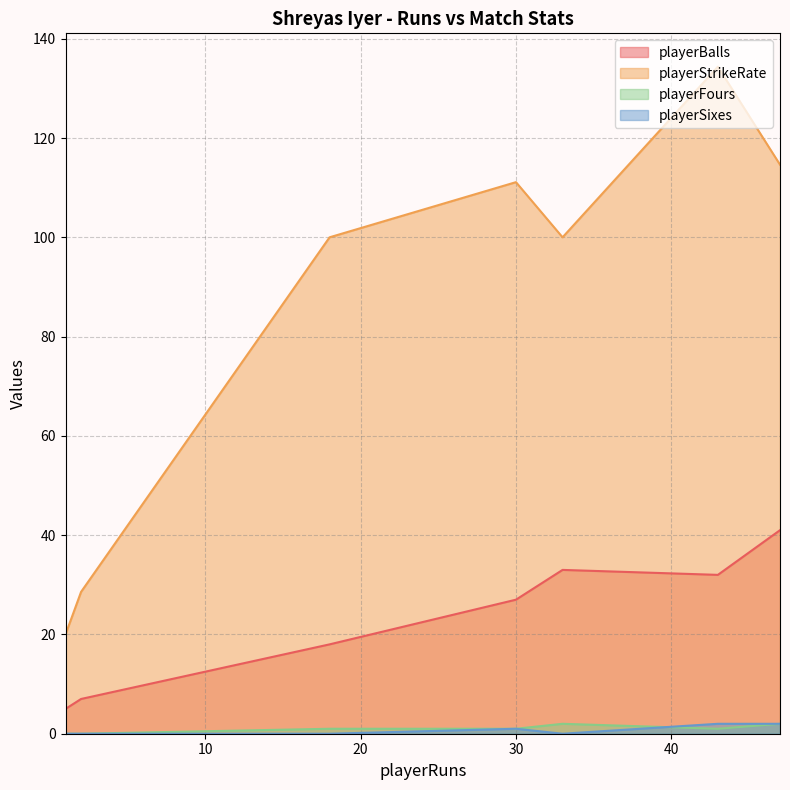

What is the sum of the playerSixes values at 1 and 43?

2.0